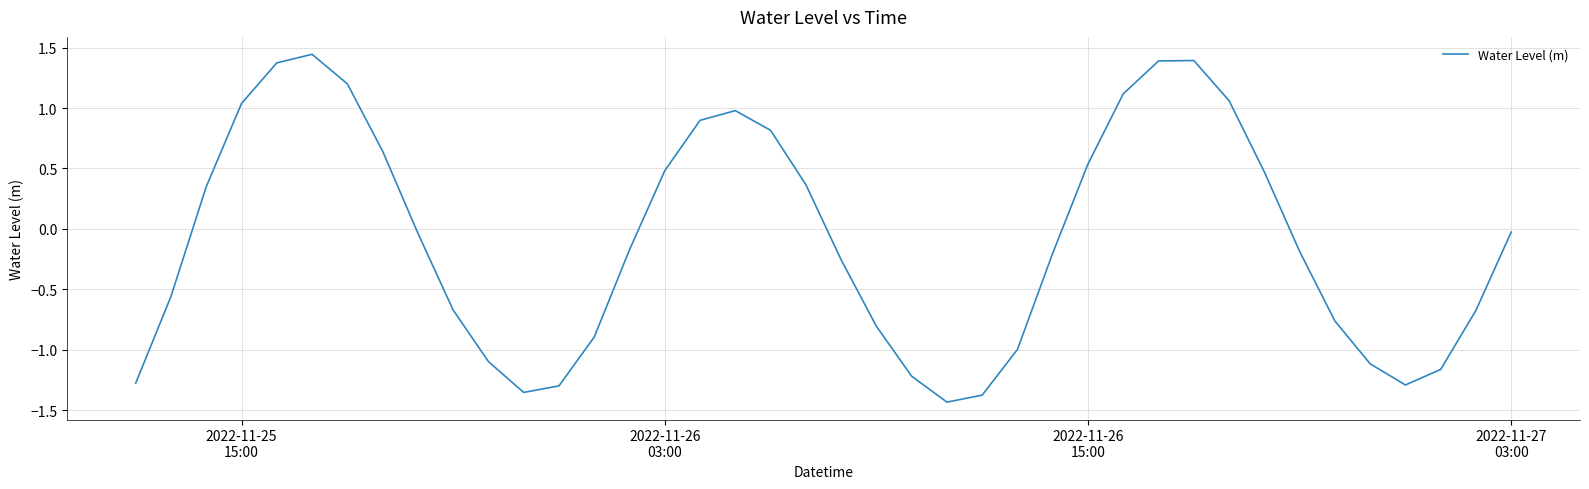

What is the difference between the maximum and minimum values?

2.9